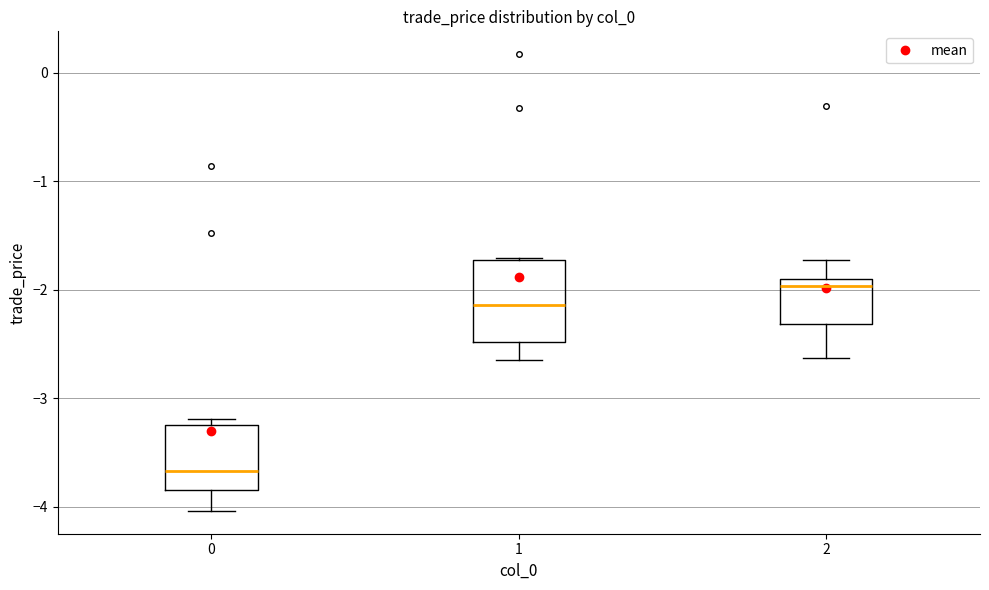

Which box's median line is the lowest?

0